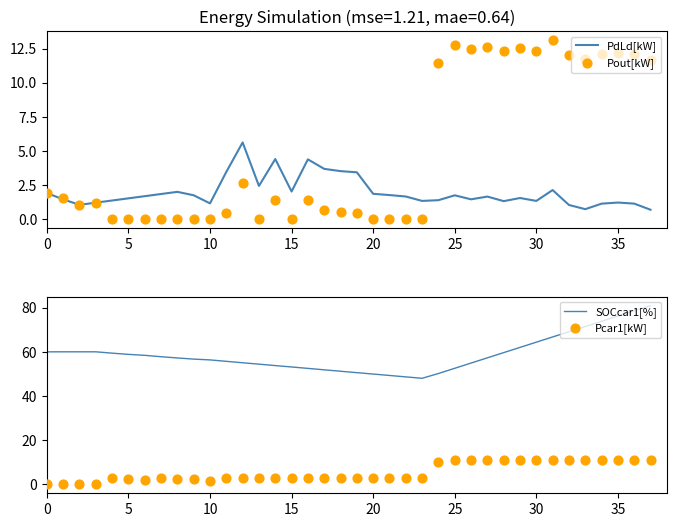

What are all the series names shown in the legend?

PdLd[kW], Pout[kW], SOCcar1[%], Pcar1[kW]